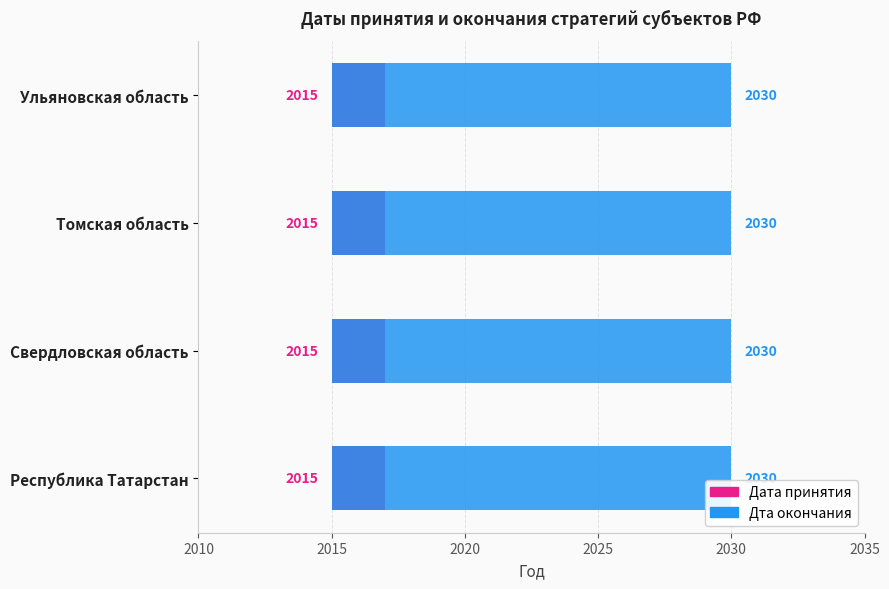

What is the sum of all Дата принятия values?

8060